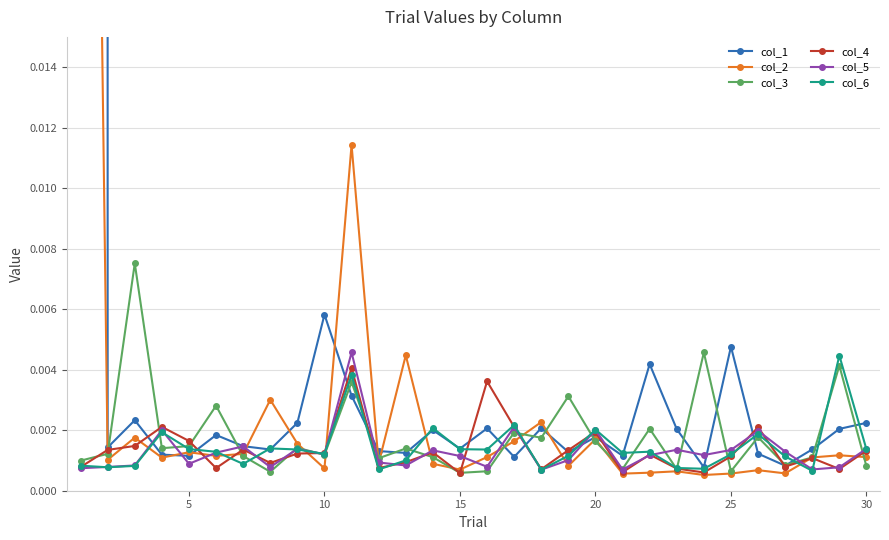

True or false: col_3 and col_6 intersect in this chart.

True